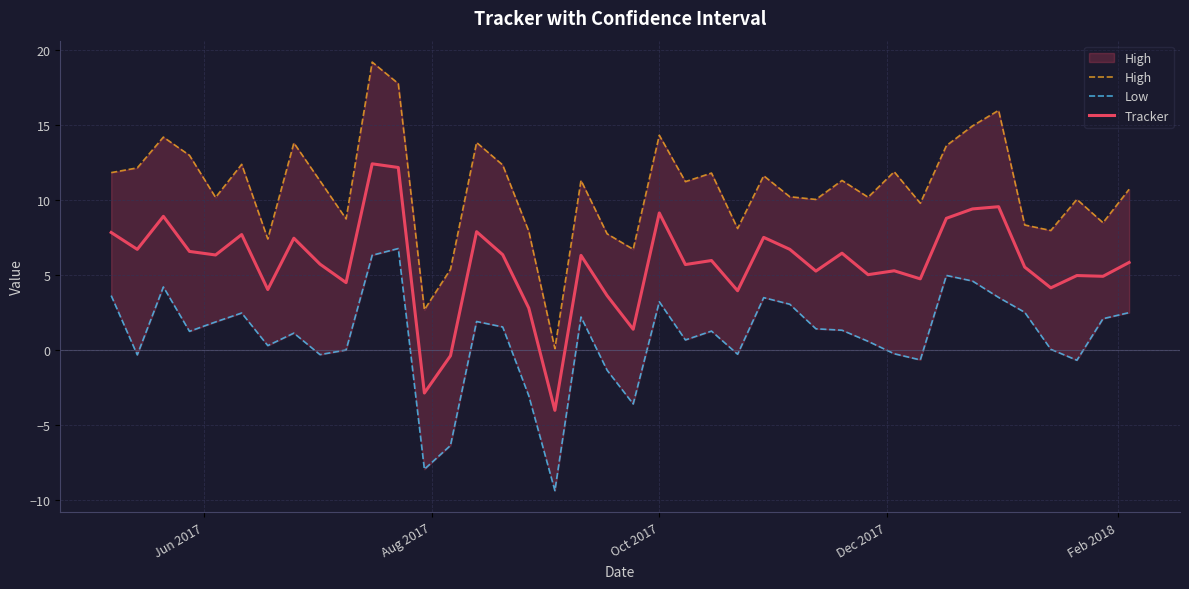

What is the minimum value for Tracker?

-4.0